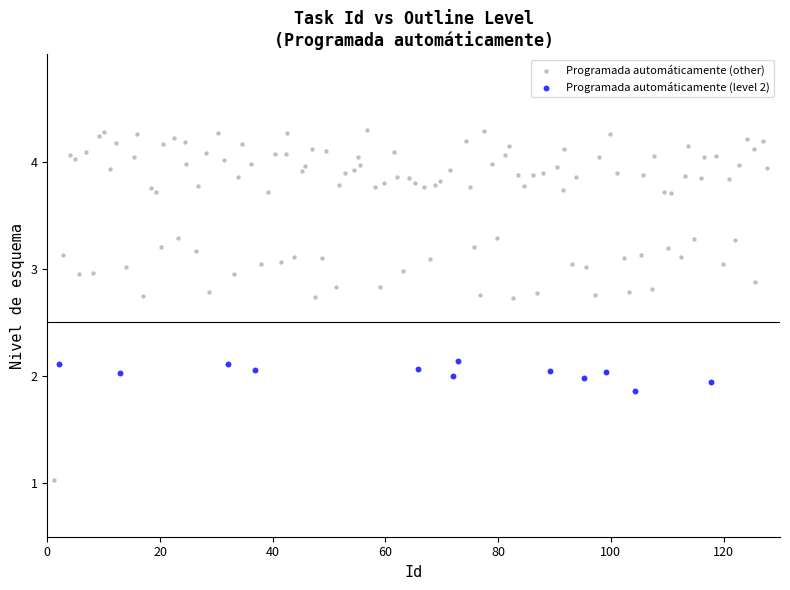

Which series has the widest spread of Y values?

Programada automáticamente (other)